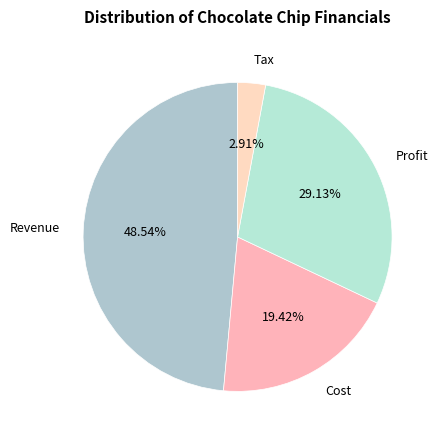

Rank the categories by value from highest to lowest.

Revenue, Profit, Cost, Tax